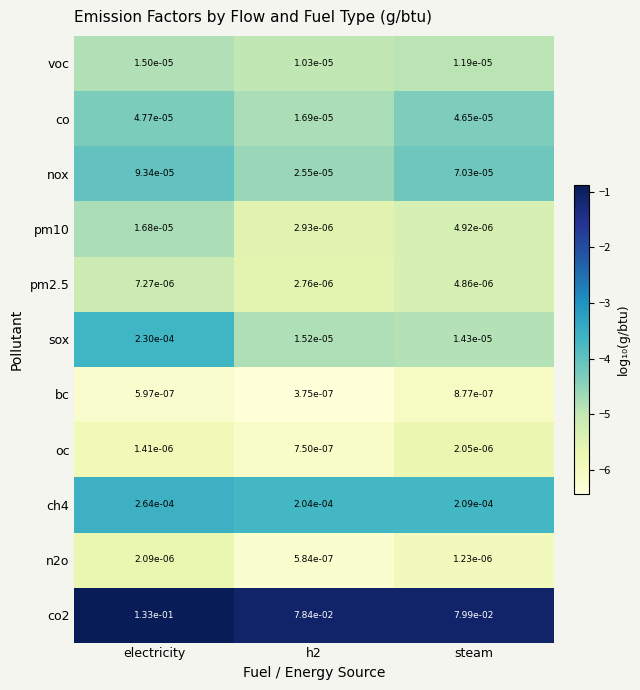

At which category does the chart reach its peak across all series?

electricity